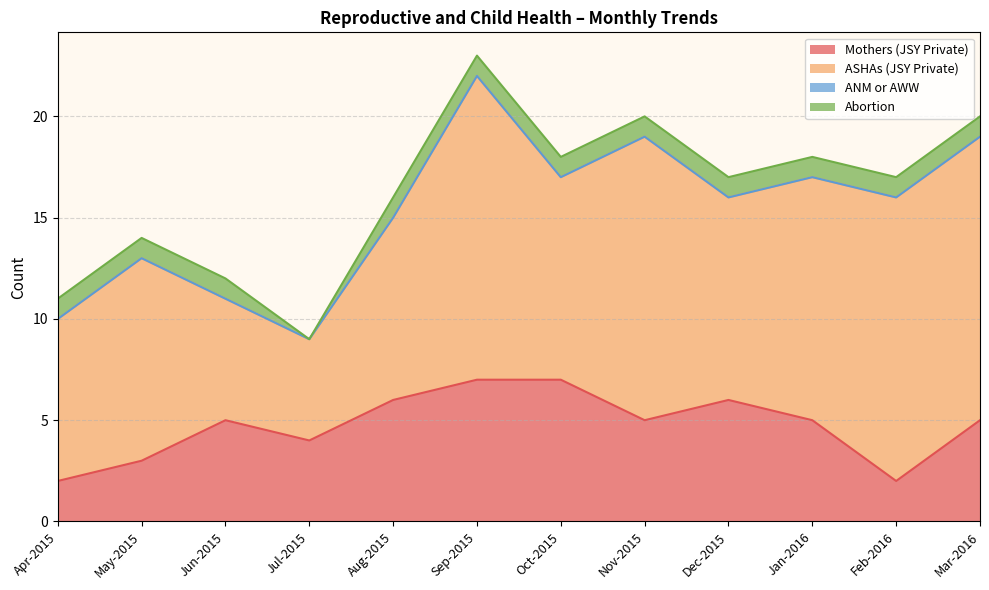

Which series has the largest range (max minus min)?

ASHAs (JSY Private)